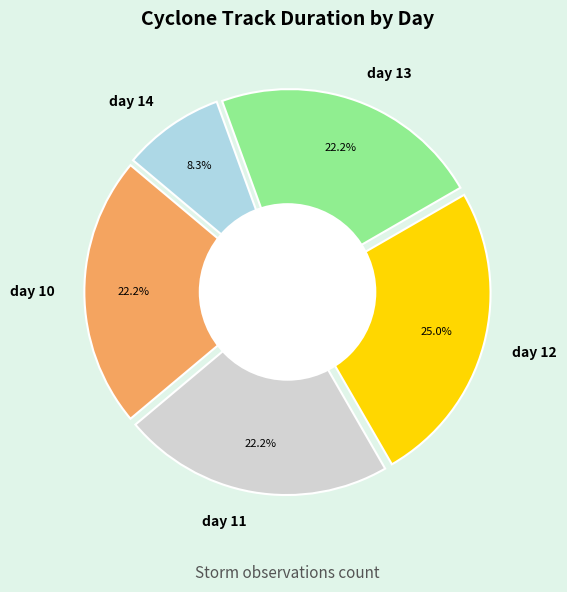

Does any single category account for the majority?

No